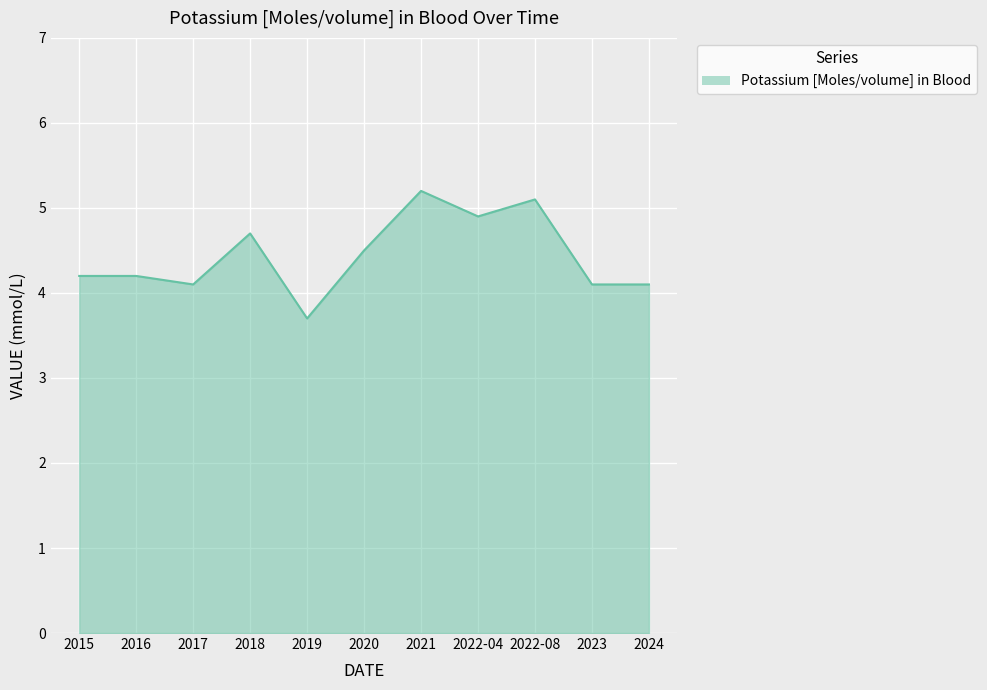

What is the difference between the values at 2020 and 2018?

0.2